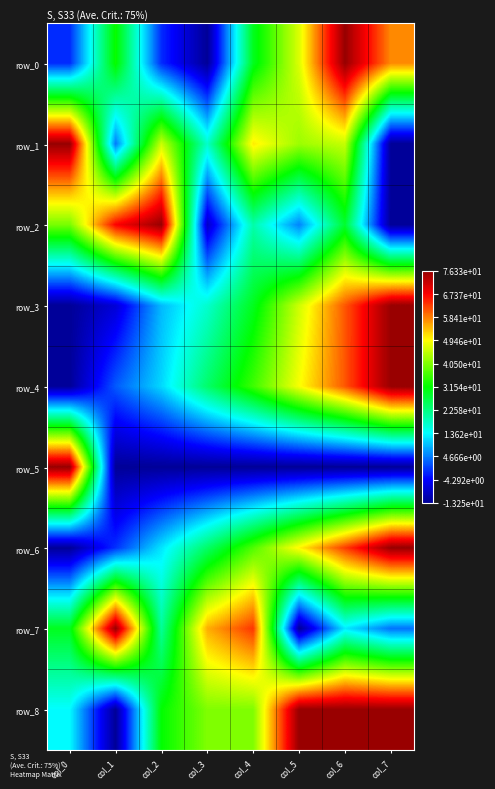

How many distinct data groups are displayed?

9